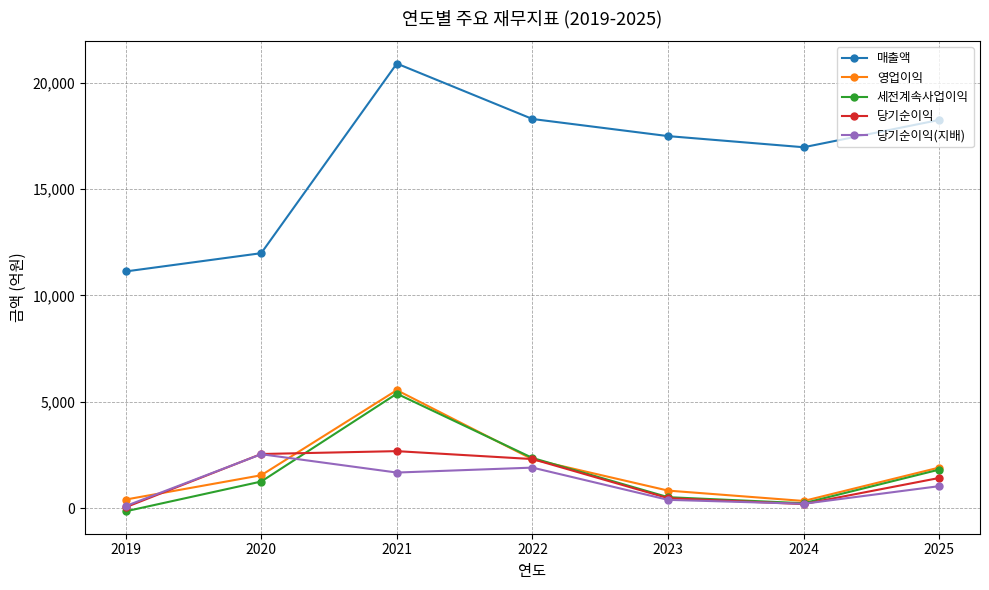

Between which two adjacent categories do 당기순이익 and 세전계속사업이익 first intersect?

2020 and 2021